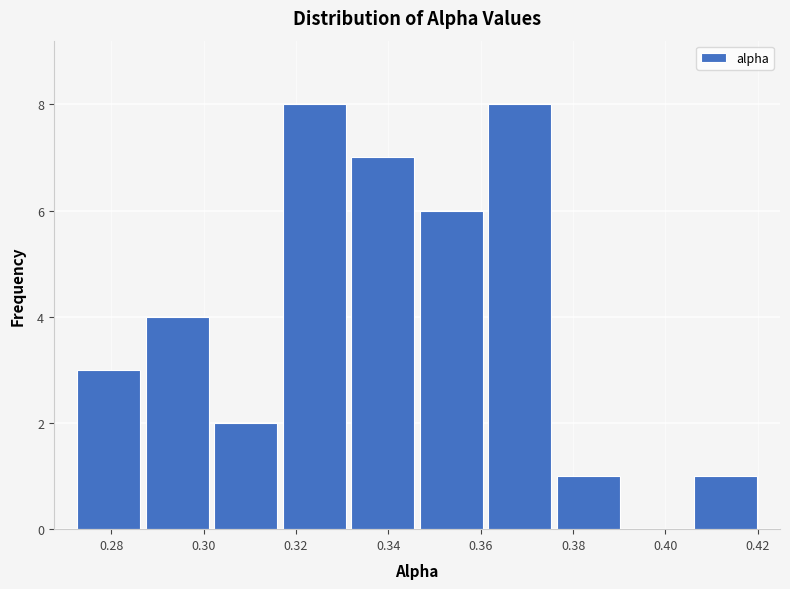

Reading left to right, transcribe this chart: for each bar, give the range it covers on the x-axis and its height. Neither the bar edges nor the heights are printed on the chart, so give them approximately, as read against the axes.

0.272 to 0.286: 3
0.286 to 0.302: 4
0.302 to 0.316: 2
0.316 to 0.332: 8
0.332 to 0.346: 7
0.346 to 0.362: 6
0.362 to 0.376: 8
0.376 to 0.390: 1
0.390 to 0.406: 0
0.406 to 0.420: 1